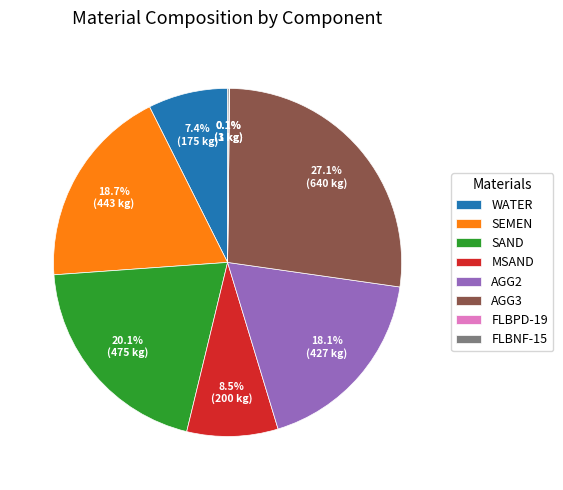

Approximately how many times larger is the value at AGG2 compared to SEMEN?

1.0